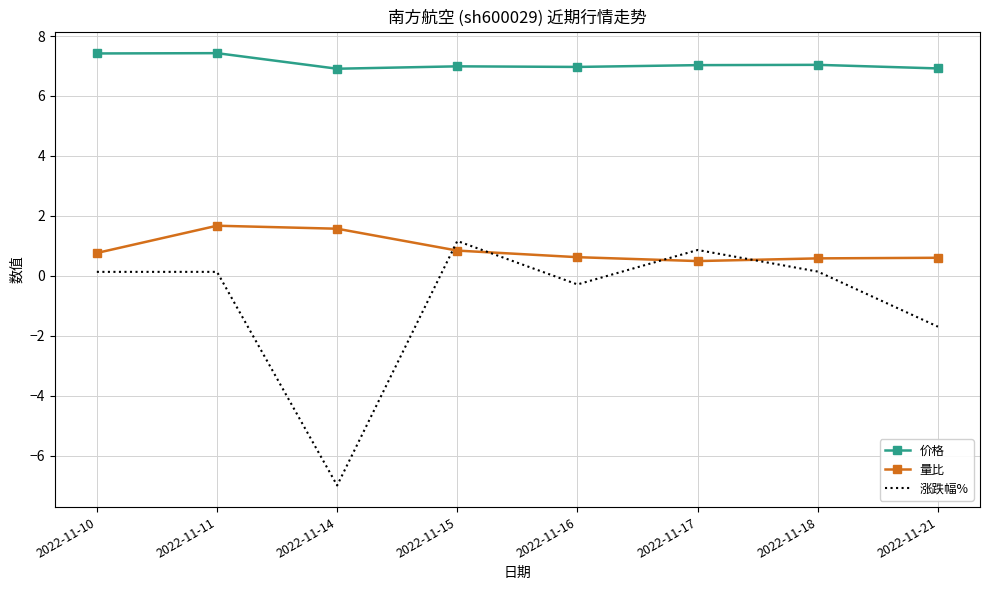

Which series has the largest total across all categories?

价格